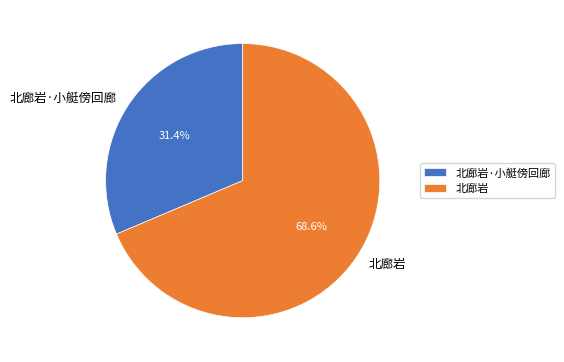

Rank the categories by value from highest to lowest.

北廊岩, 北廊岩·小艇傍回廊